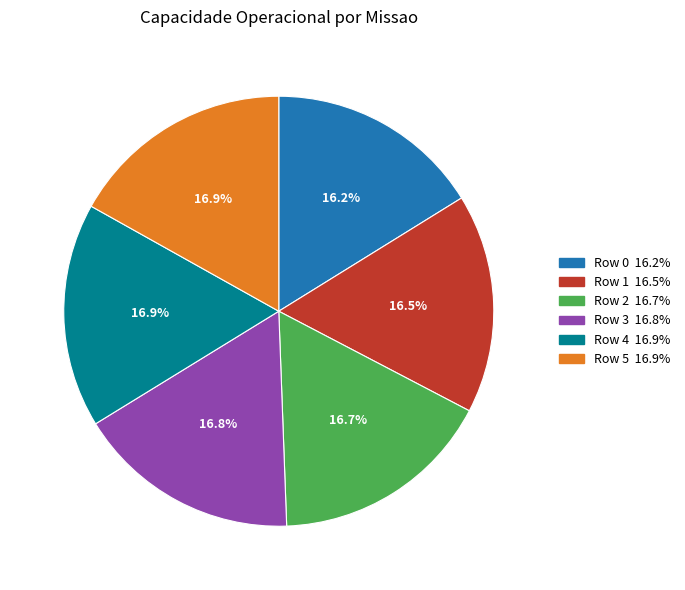

Is the sum of Row 3 and Row 0 greater than half?

No